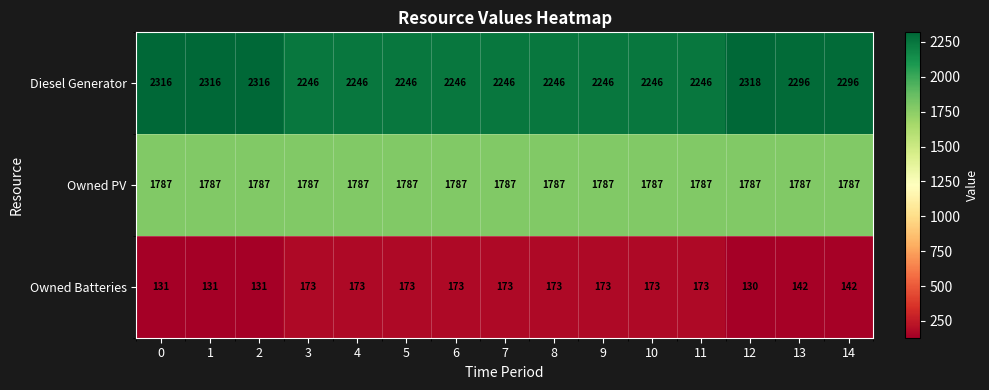

What is the difference between the maximum and minimum values in the Diesel Generator series?

72